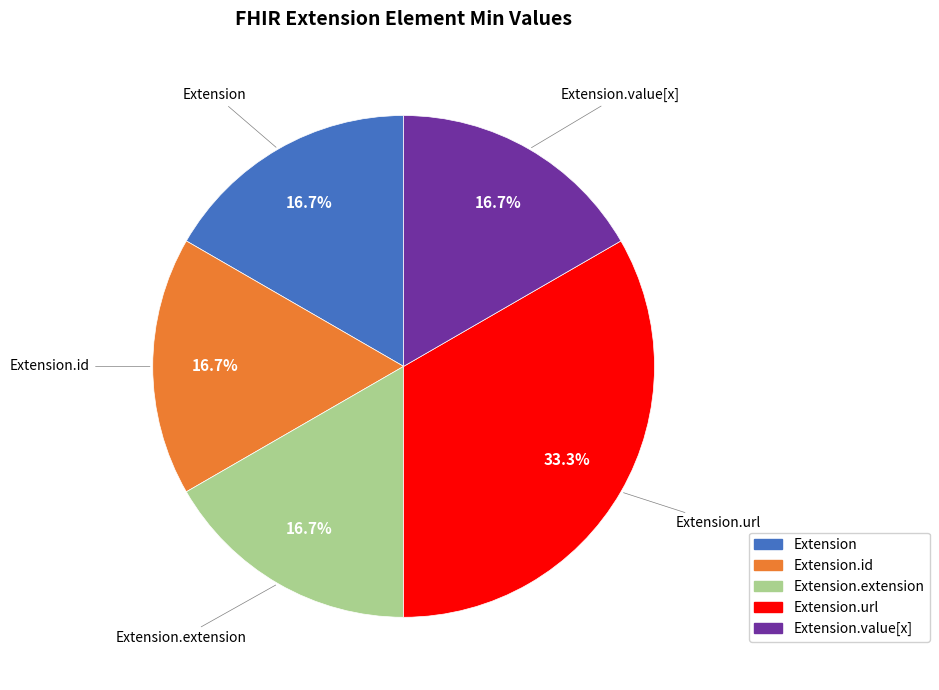

Does any single category account for the majority?

No